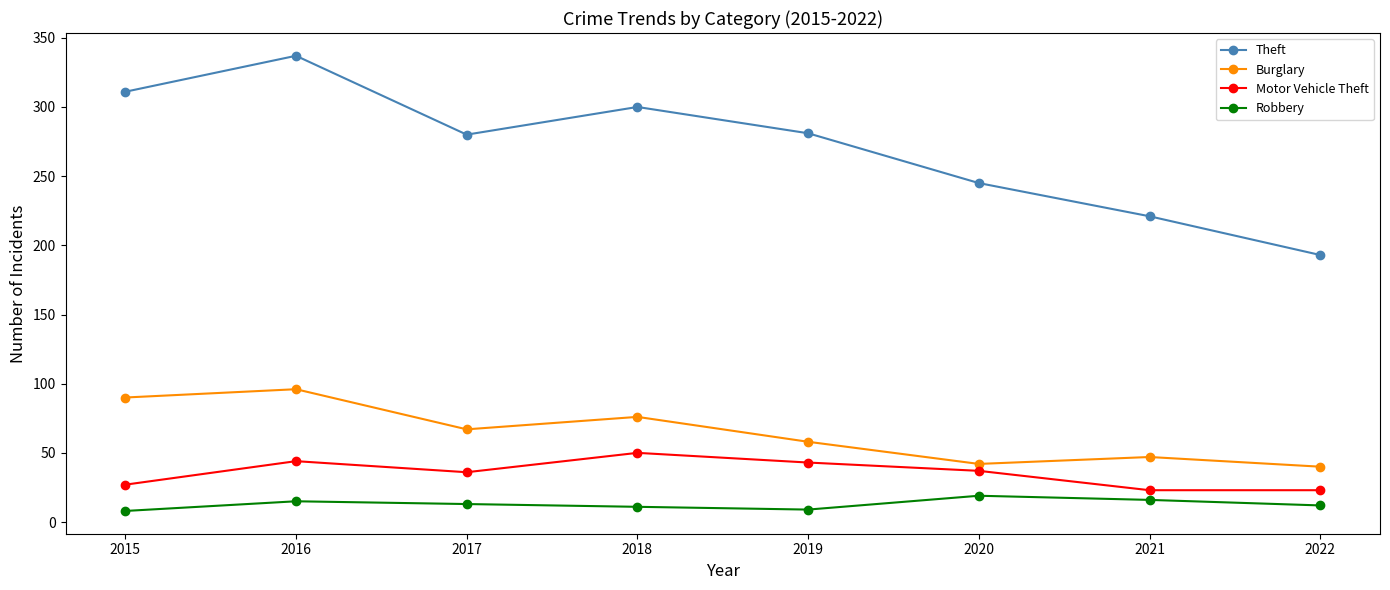

Between 2019 and 2021, which series saw the biggest shift?

Theft